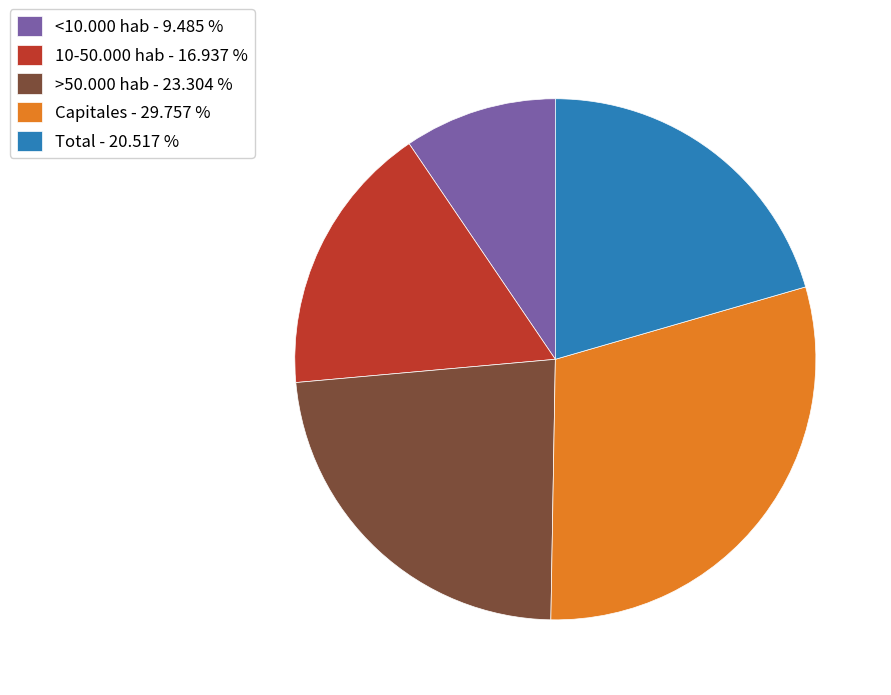

Does >50.000 hab account for over 50% of the chart?

No